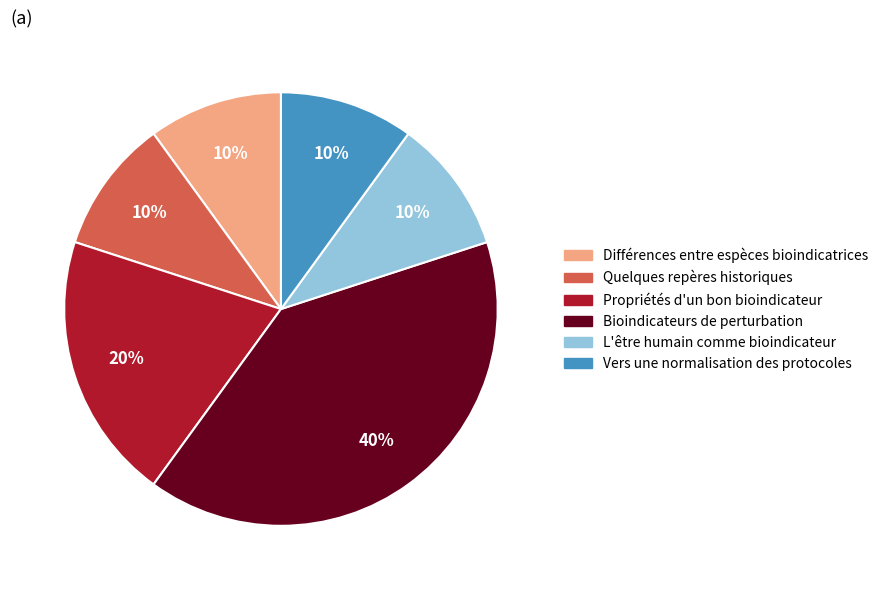

To the nearest percent, what is the combined percentage of L'être humain comme bioindicateur and Bioindicateurs de perturbation?

50%